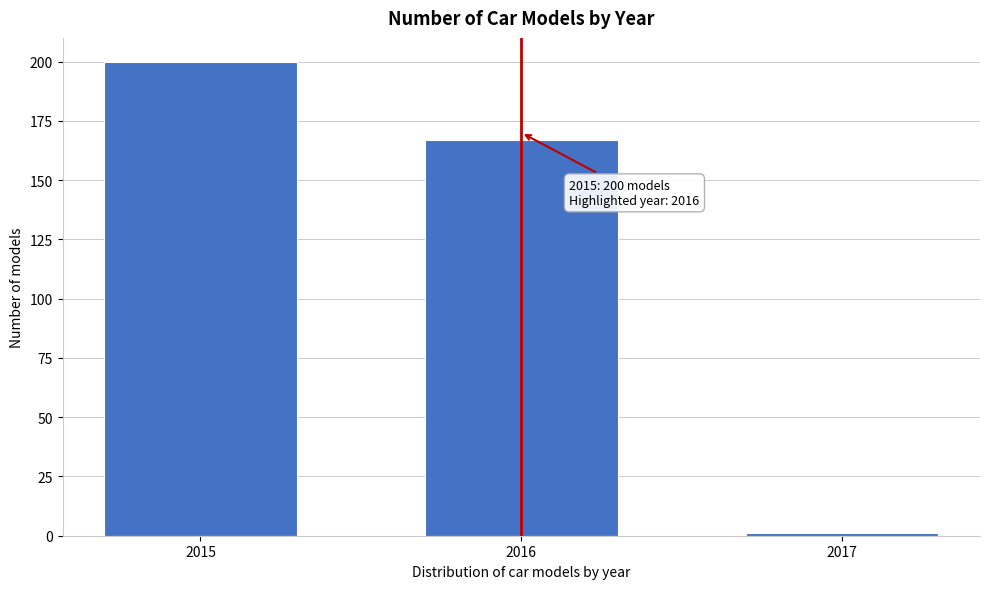

Reading left to right, what are all the values shown in this chart?

200	167	1